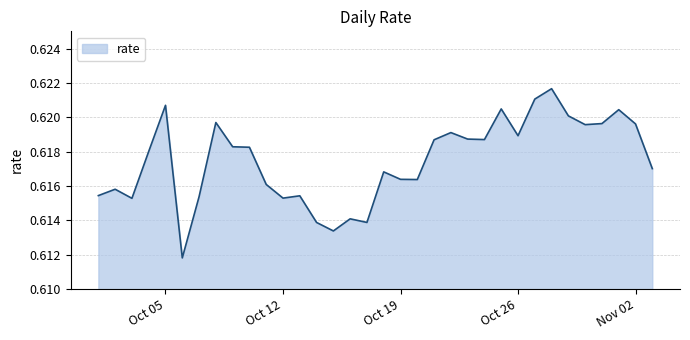

Does the chart have visible grid lines?

Yes